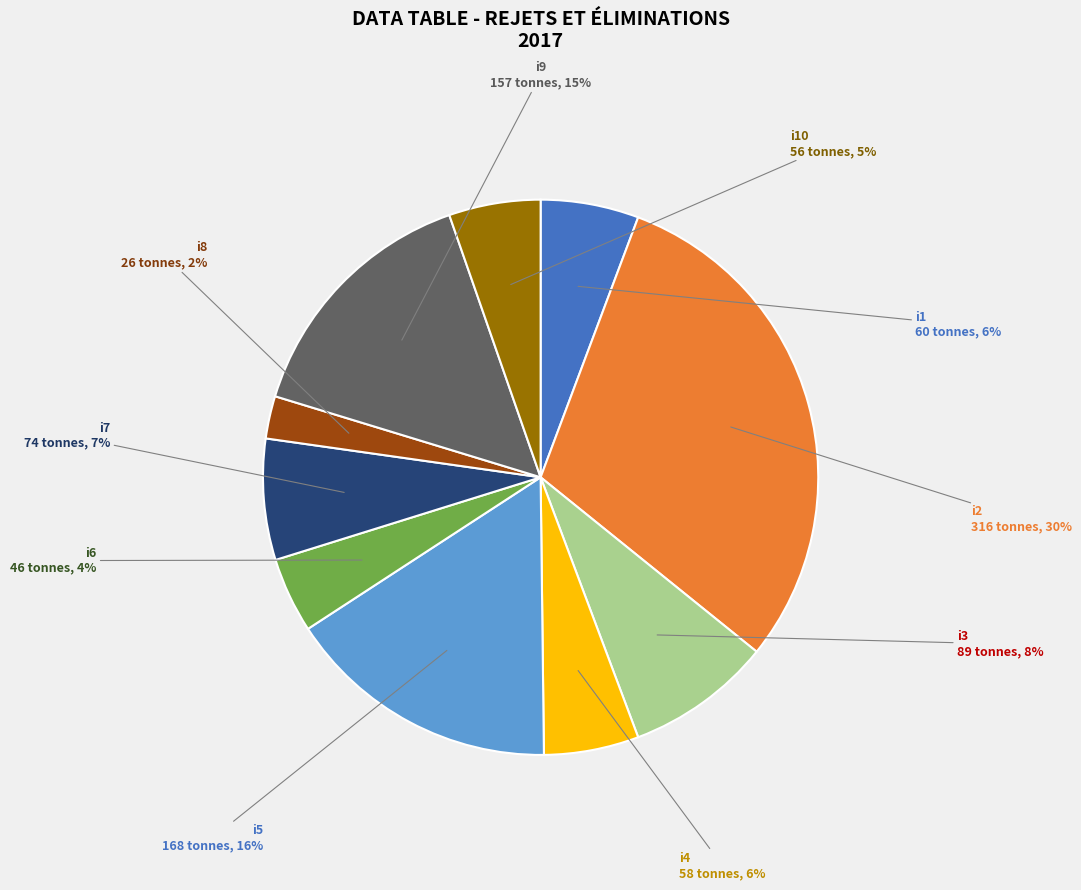

Is there a majority slice in this chart?

No